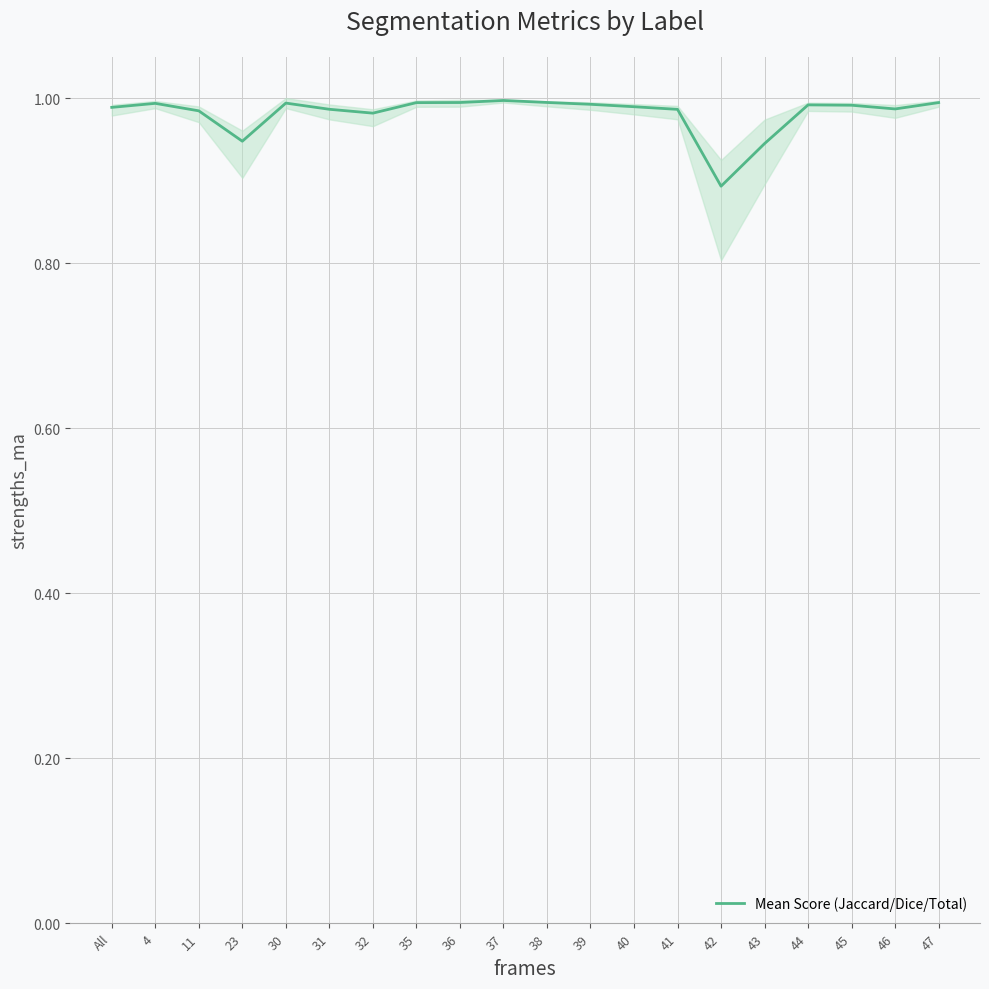

What is the difference between the maximum and second lowest values?

0.1